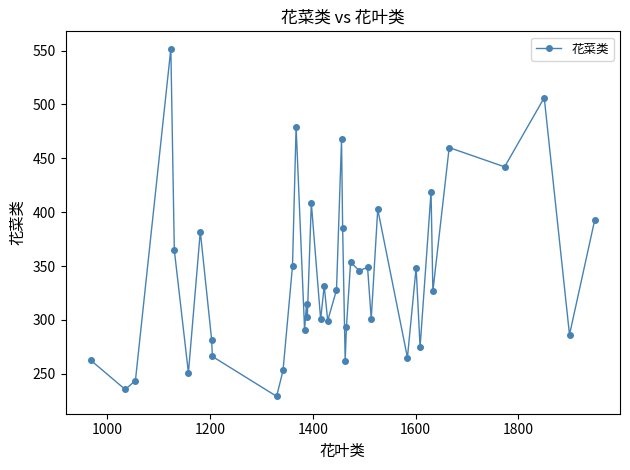

What is the minimum value shown in the chart?

229.1